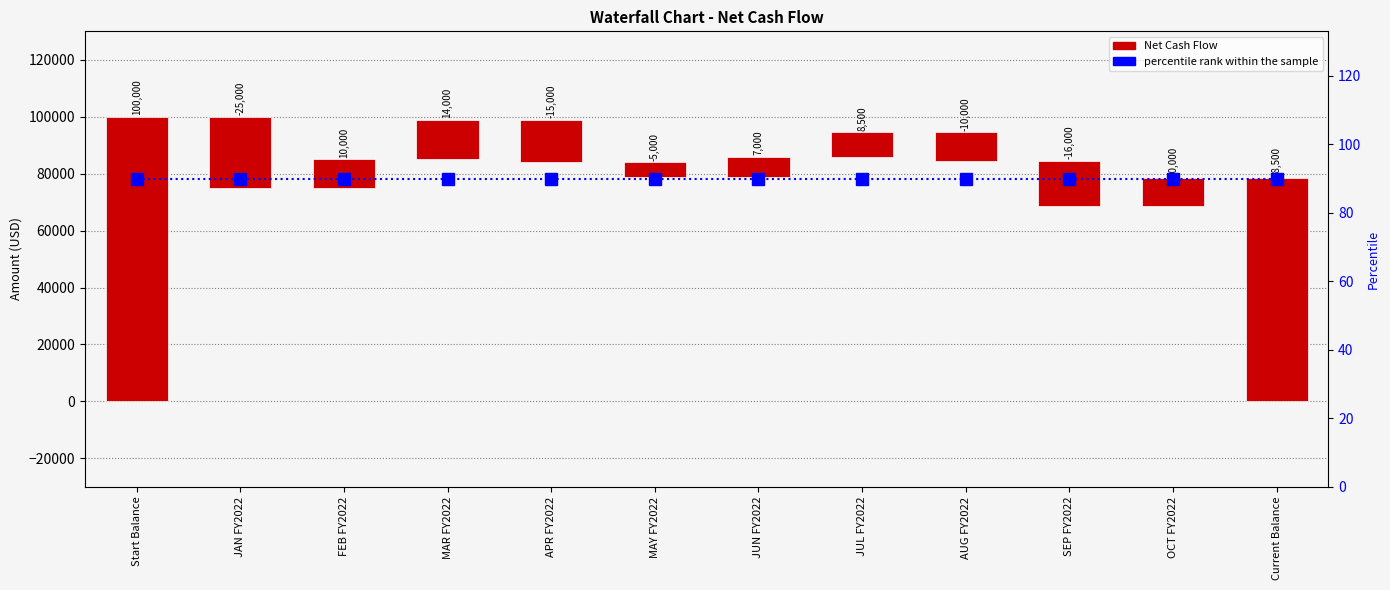

Where is percentile rank within the sample nearest to the value 90?

Start Balance